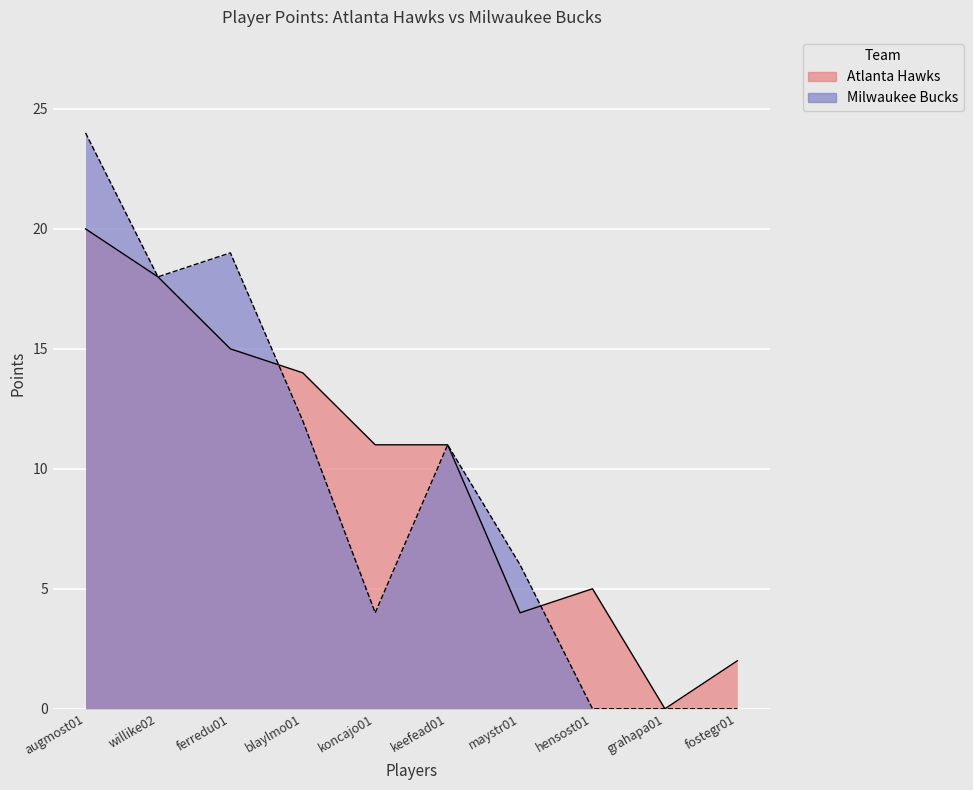

Reading left to right, transcribe all the data shown in this chart.

Atlanta Hawks: 20	18	15	14	11	11	4	5	0	2
Milwaukee Bucks: 24	18	19	12	4	11	6	0	0	0